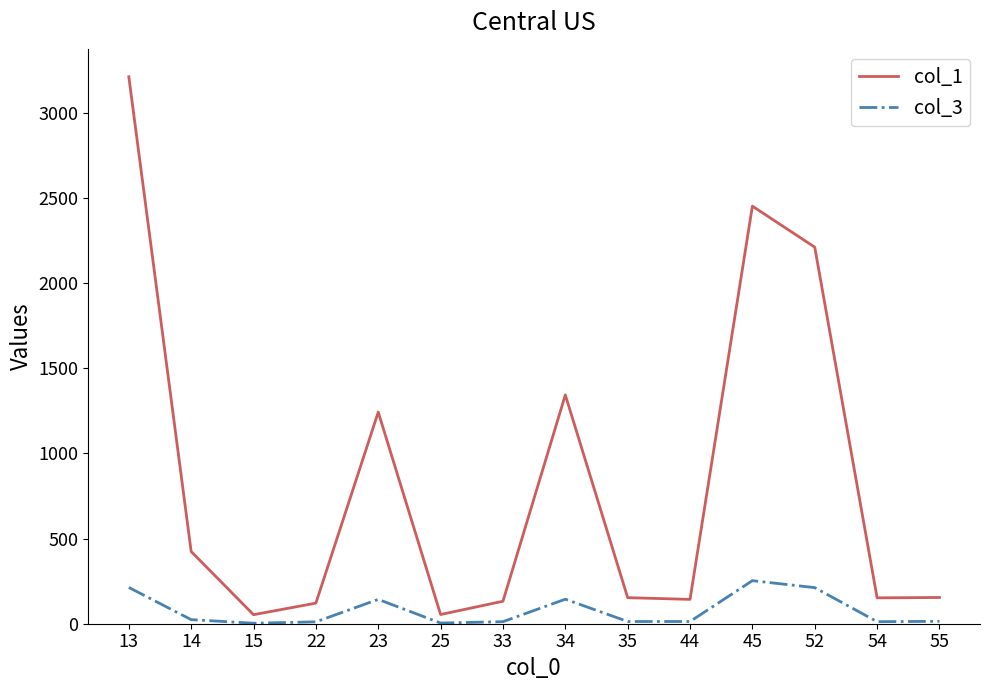

Rank the series by their maximum value, from lowest to highest.

col_3, col_1